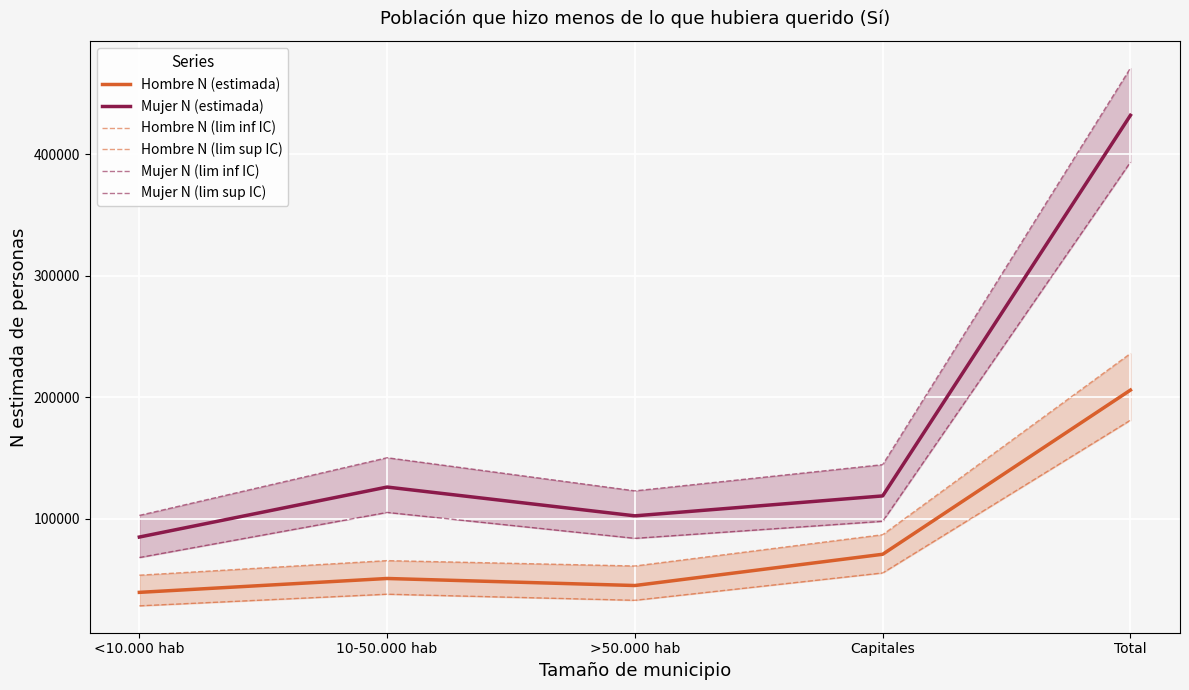

How many lines are shown in the chart?

6